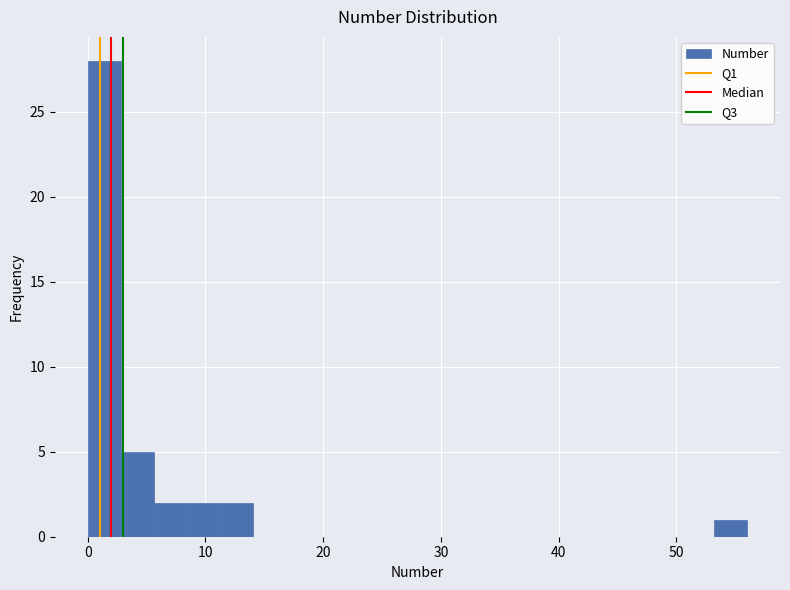

Around what value on the x-axis is the tallest bar? Give the approximate position of its centre, as read against the axis.

1